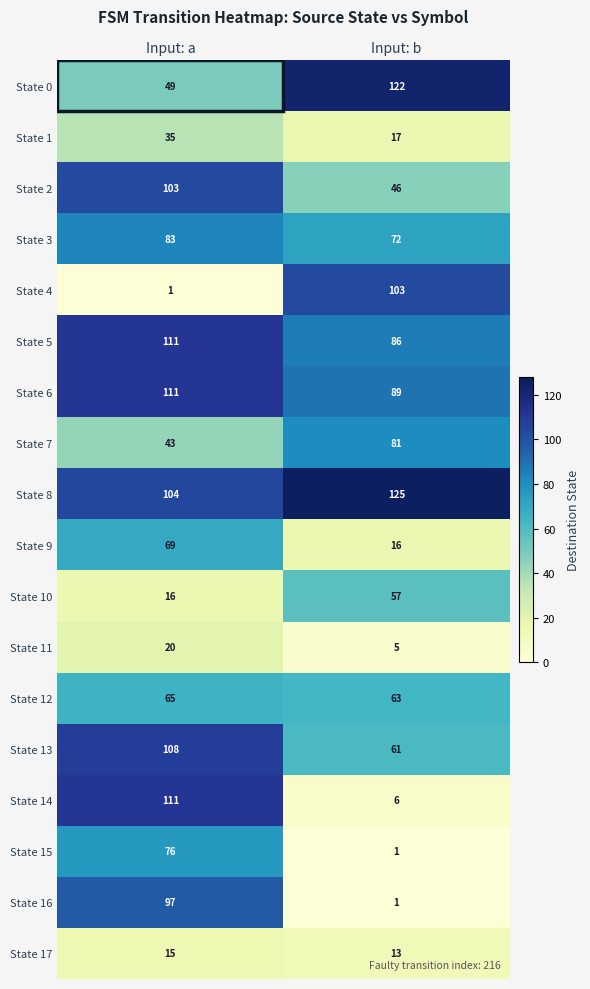

Is it true that State 10 equals 57 at Input: b?

True